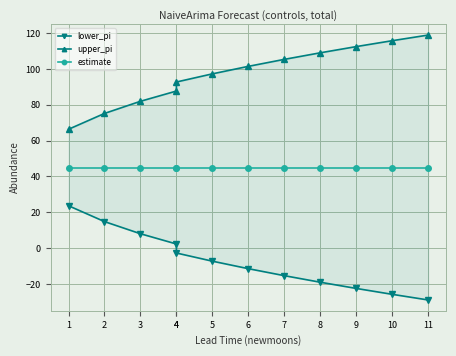

Reading right to left, transcribe all the data shown in this chart.

lower_pi: 11=-29.0	10=-25.8	9=-22.5	8=-19.0	7=-15.4	6=-11.5	5=-7.3	4=-2.7	4=2.3	3=8.0	2=14.8	1=23.7
upper_pi: 11=119.0	10=115.8	9=112.5	8=109.0	7=105.4	6=101.5	5=97.3	4=92.7	4=87.7	3=82.0	2=75.2	1=66.3
estimate: 11=45.0	10=45.0	9=45.0	8=45.0	7=45.0	6=45.0	5=45.0	4=45.0	4=45.0	3=45.0	2=45.0	1=45.0